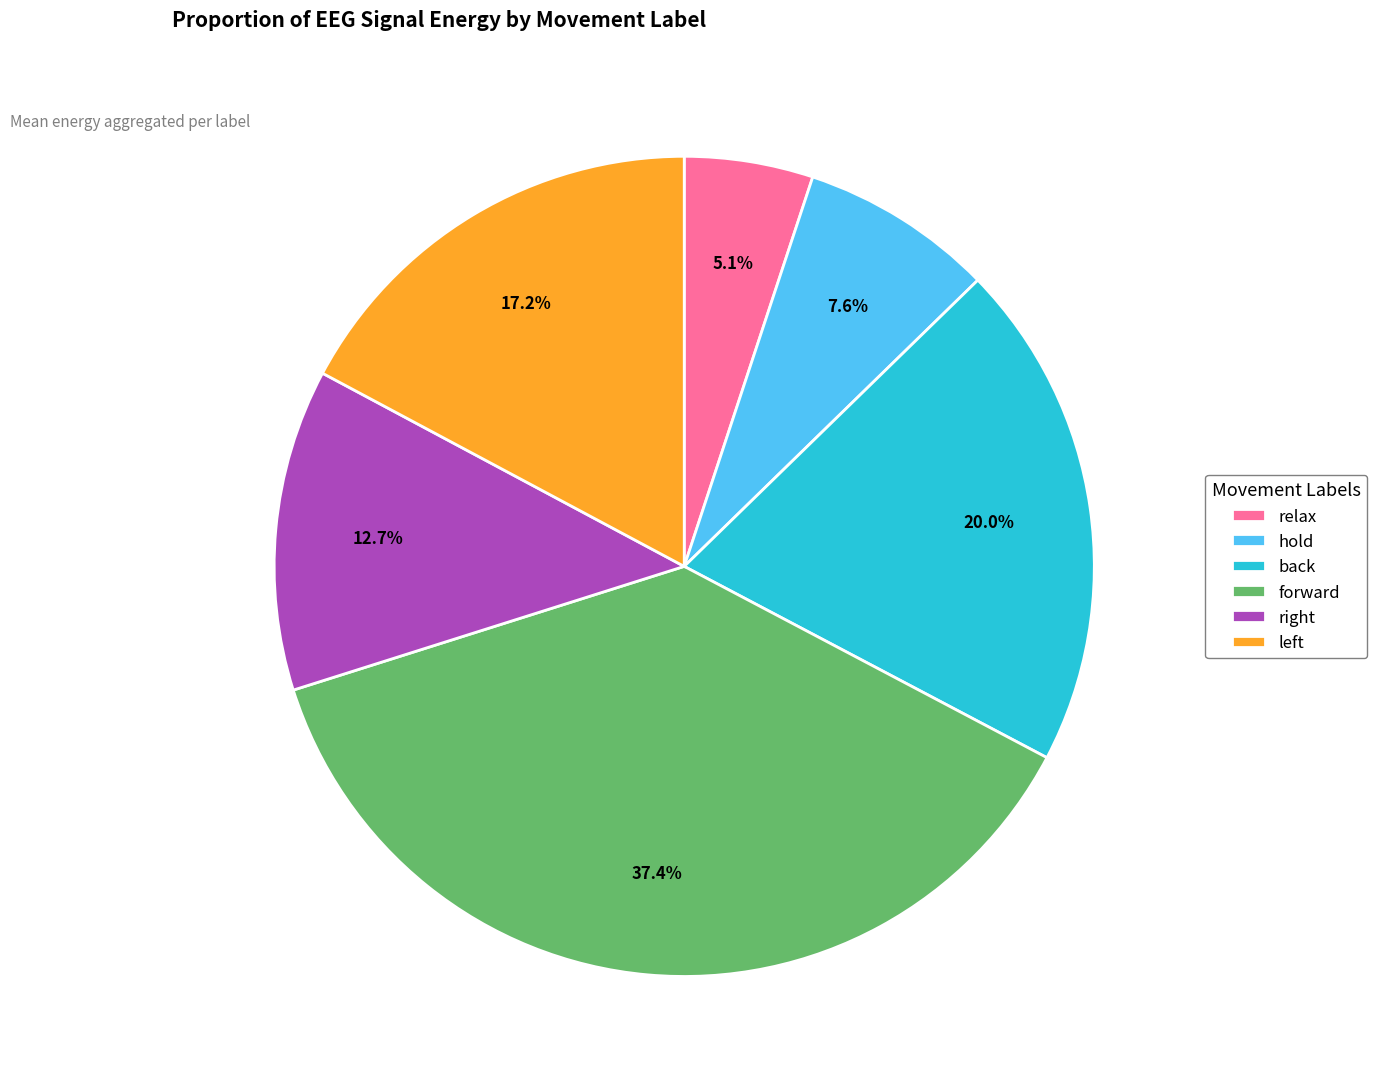

To the nearest percent, what percentage of the pie is hold?

8%